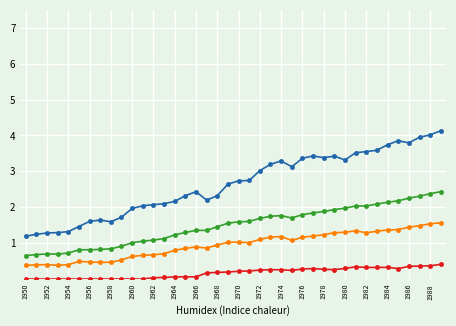

What is the greatest value displayed?

4.1